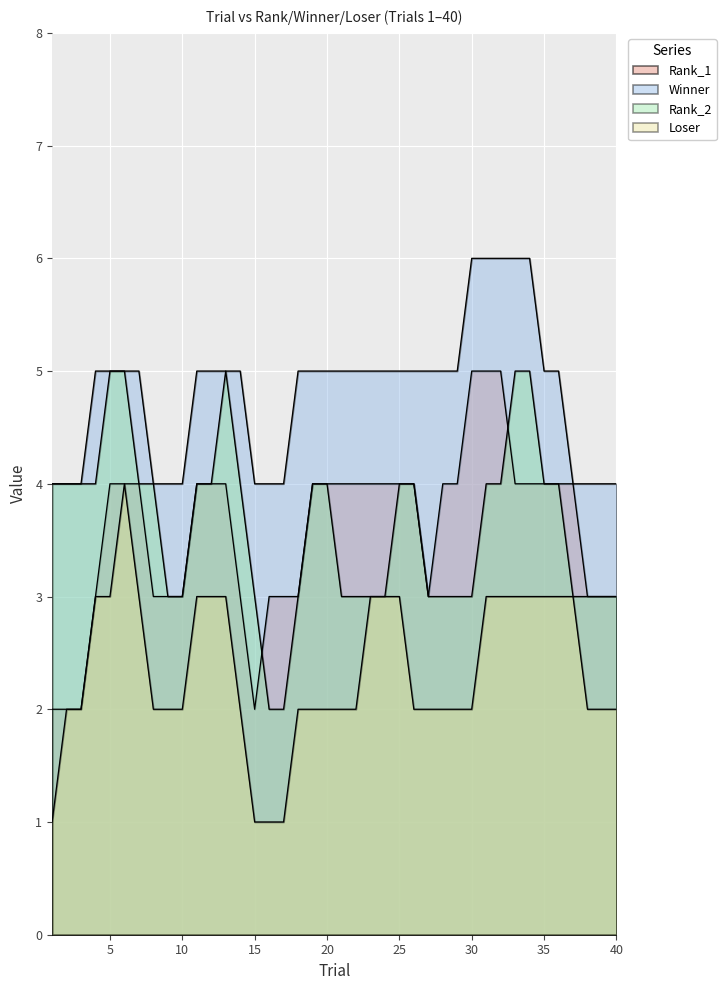

Does the chart display data point markers on the line(s)?

No